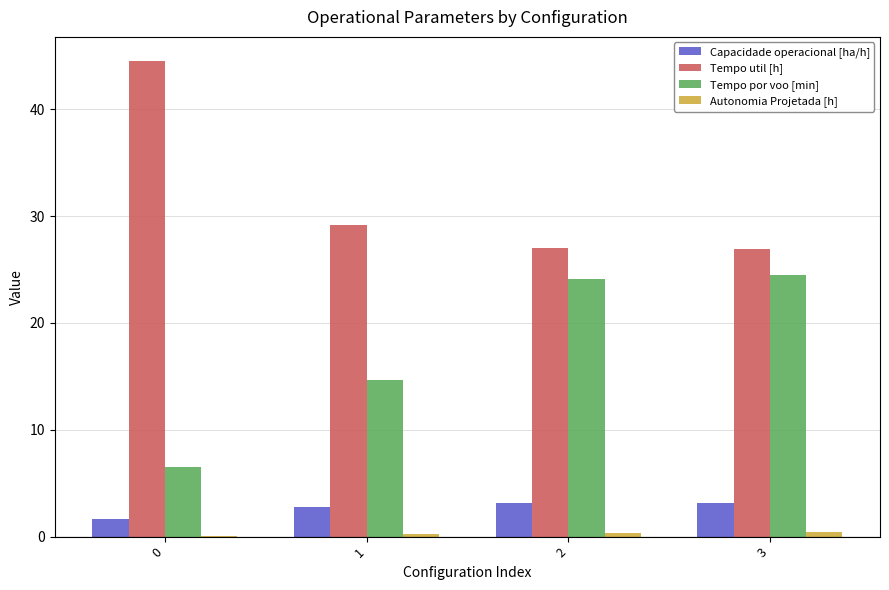

Does the chart contain stacked bars?

No